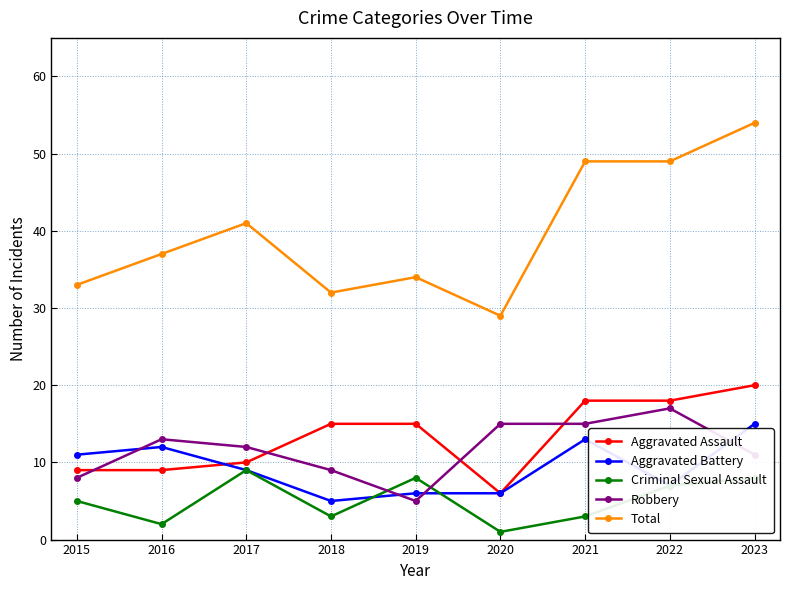

True or false: Total has more than 1 points higher than both neighbors.

True